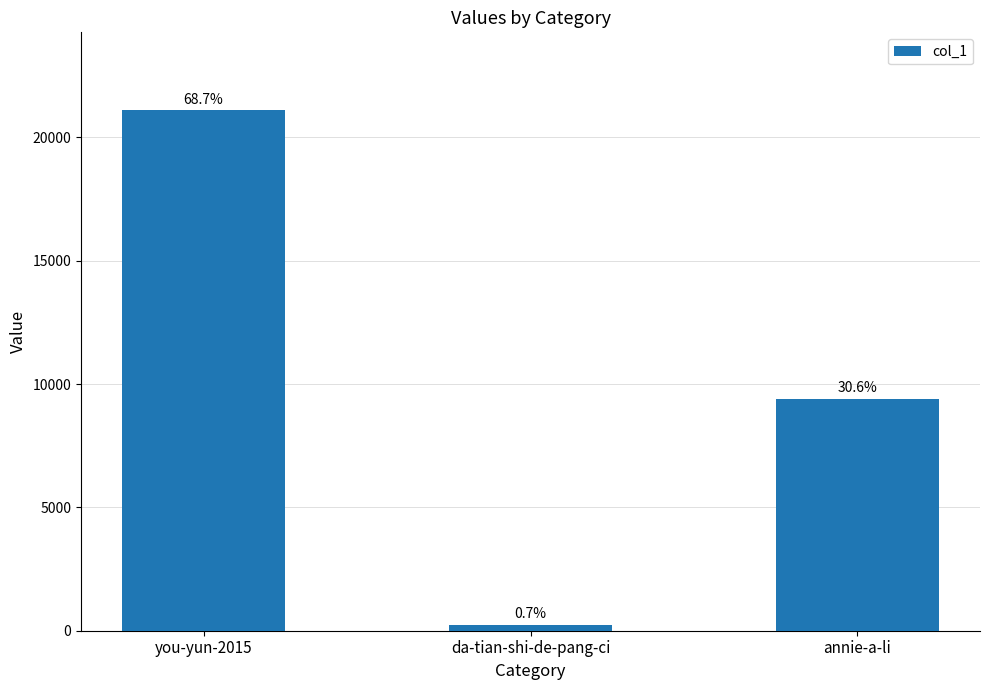

Does the chart contain any negative values?

No